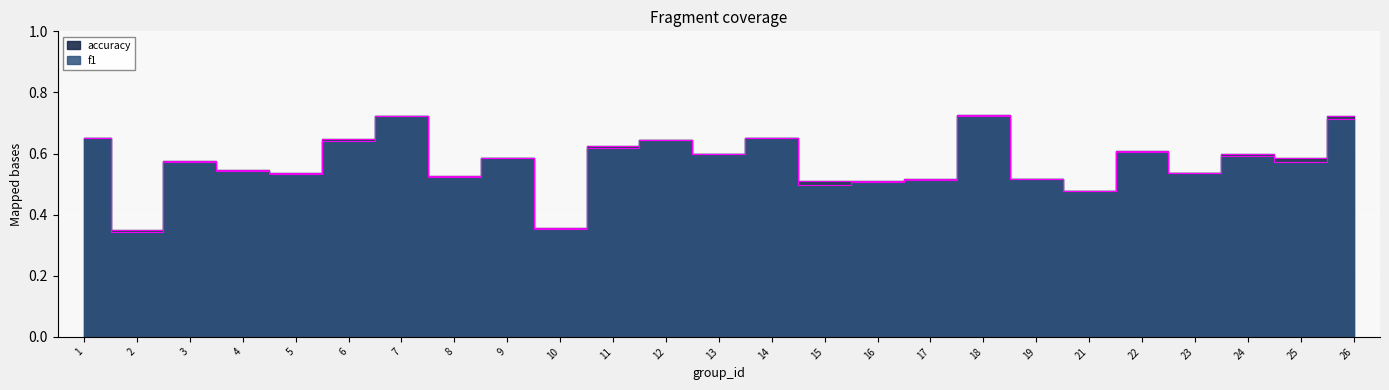

What are all the series names shown in the legend?

f1, accuracy